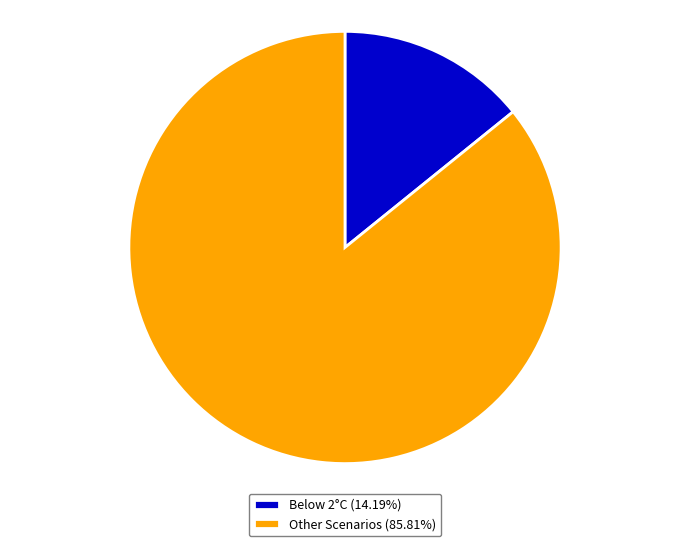

Does any single category account for the majority?

Yes